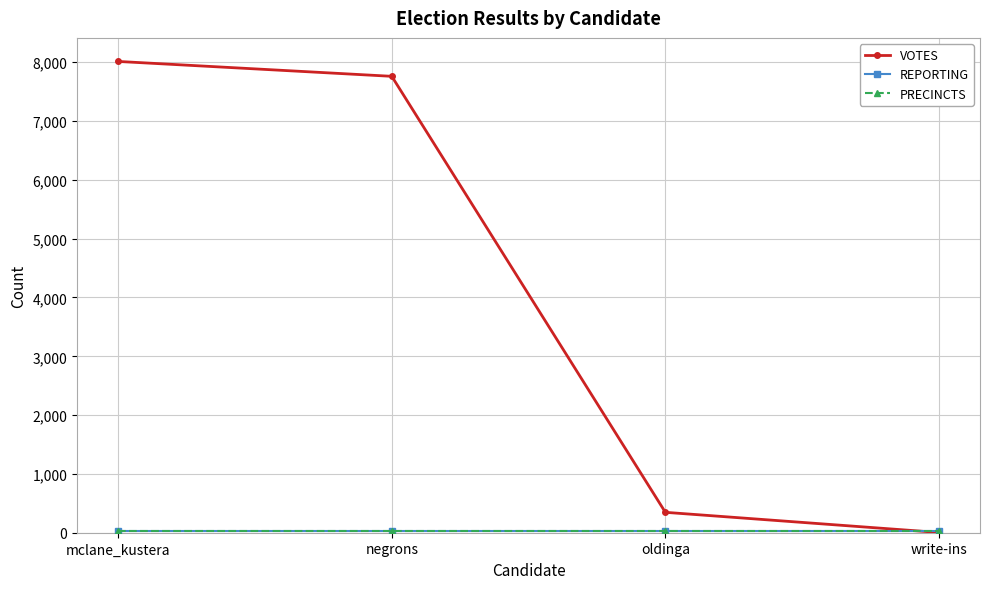

What is the minimum value shown in the chart?

4